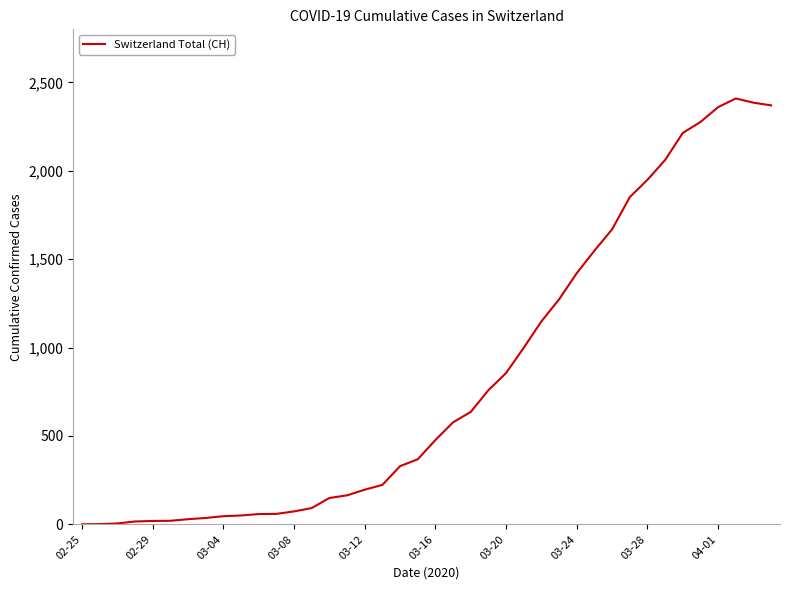

What is the maximum value shown in the chart?

2409